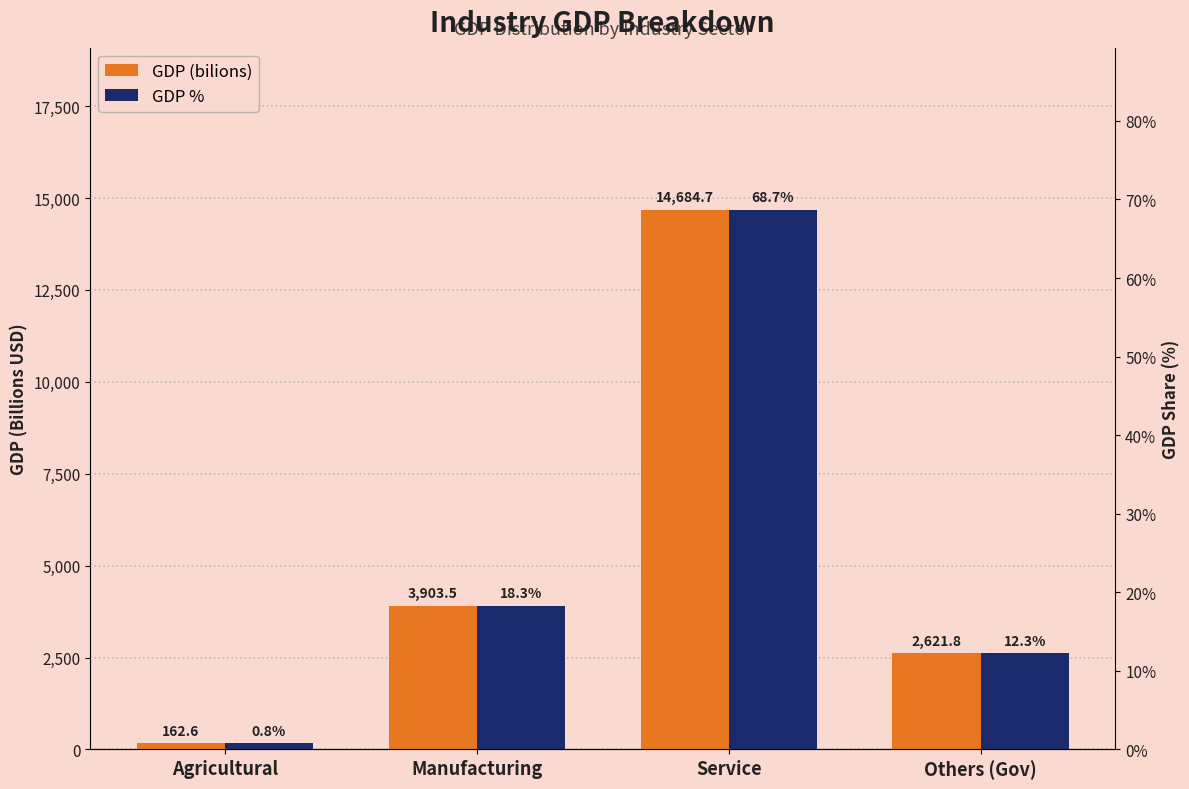

Reading left to right, transcribe all the data shown in this chart.

GDP (bilions): Agricultural=162.6	Manufacturing=3903.5	Service=14684.7	Others (Gov)=2621.8
GDP %: Agricultural=0.0	Manufacturing=0.2	Service=0.7	Others (Gov)=0.1